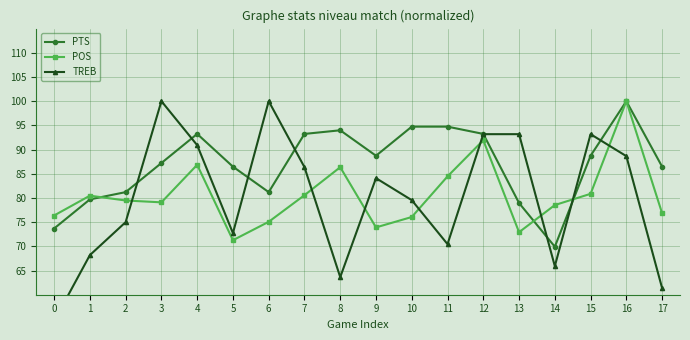

Reading left to right, list all the values displayed in this chart.

PTS: 0=73.7	1=79.7	2=81.2	3=87.2	4=93.2	5=86.5	6=81.2	7=93.2	8=94.0	9=88.7	10=94.7	11=94.7	12=93.2	13=78.9	14=69.9	15=88.7	16=100.0	17=86.5
POS: 0=76.4	1=80.5	2=79.5	3=79.1	4=86.9	5=71.3	6=75.1	7=80.6	8=86.4	9=73.9	10=76.1	11=84.5	12=91.9	13=72.9	14=78.5	15=80.9	16=100.0	17=76.8
TREB: 0=54.5	1=68.2	2=75.0	3=100.0	4=90.9	5=72.7	6=100.0	7=86.4	8=63.6	9=84.1	10=79.5	11=70.5	12=93.2	13=93.2	14=65.9	15=93.2	16=88.6	17=61.4